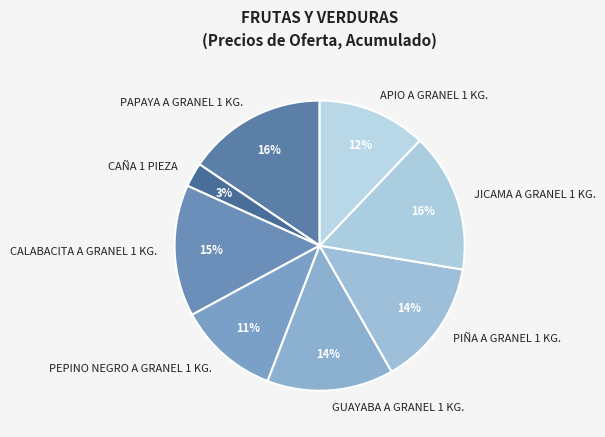

True or false: CALABACITA A GRANEL 1 KG. accounts for 4% of the total.

False